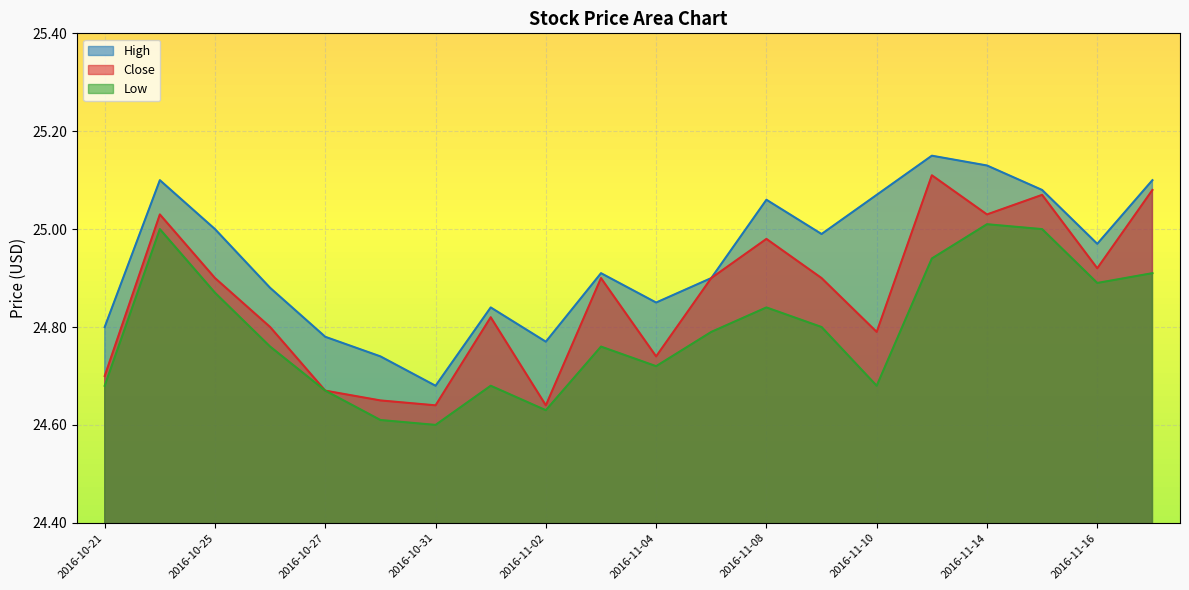

Which series has the widest spread of values?

Close